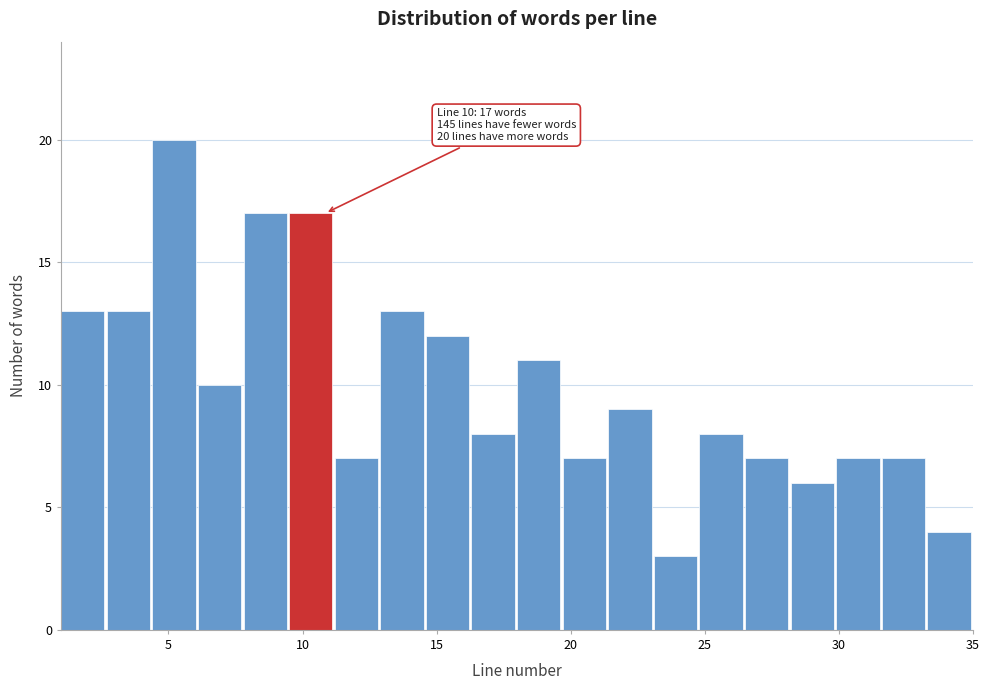

Read against the x-axis, roughly where is the centre of the tallest bar?

5.0